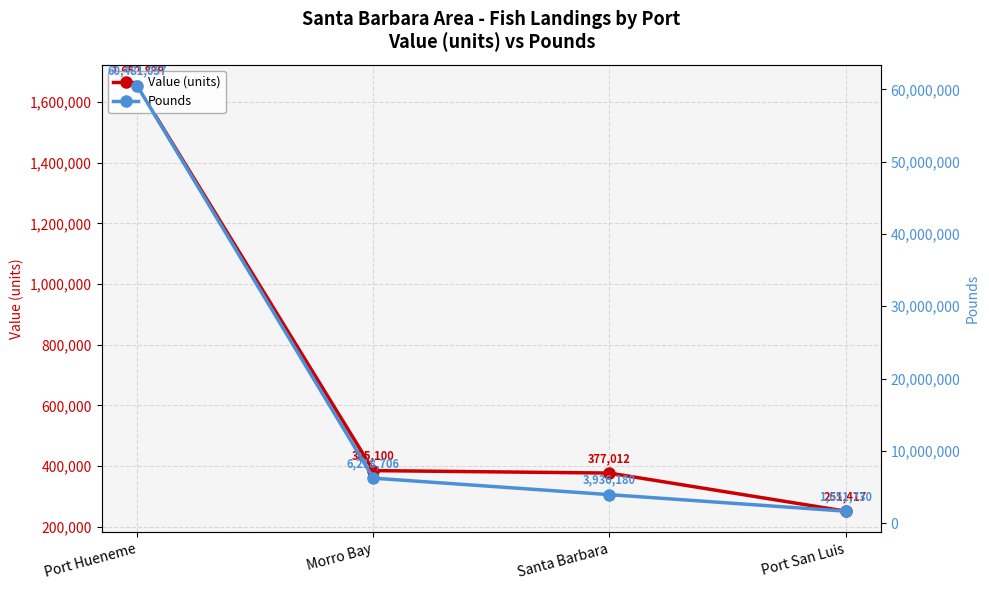

Count the number of data series in this chart.

2